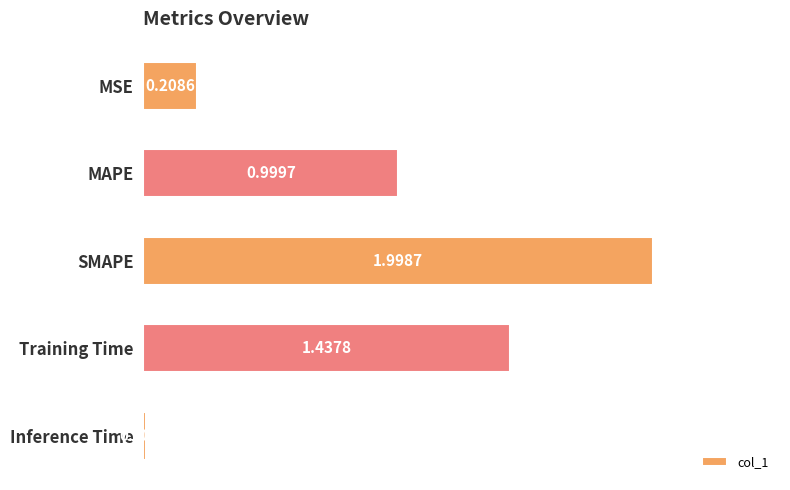

List the labels in order of value, smallest first.

Inference Time, MSE, MAPE, Training Time, SMAPE